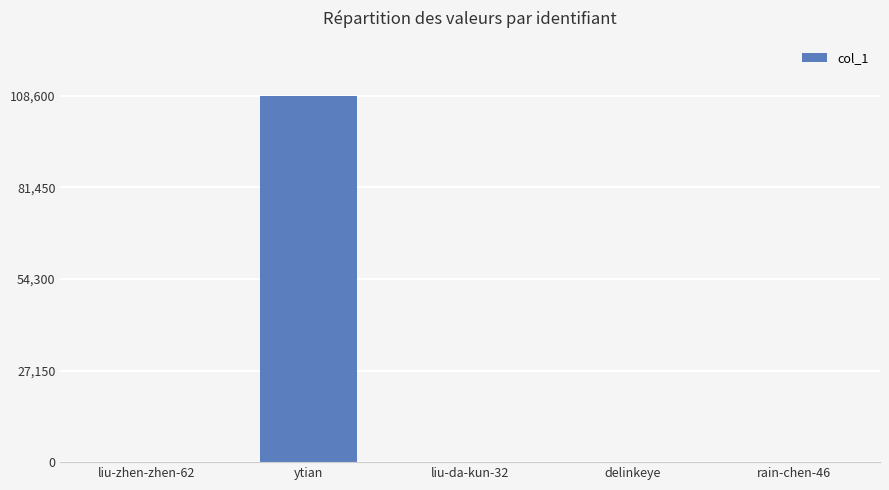

Is it true that the value at ytian is 191820?

False